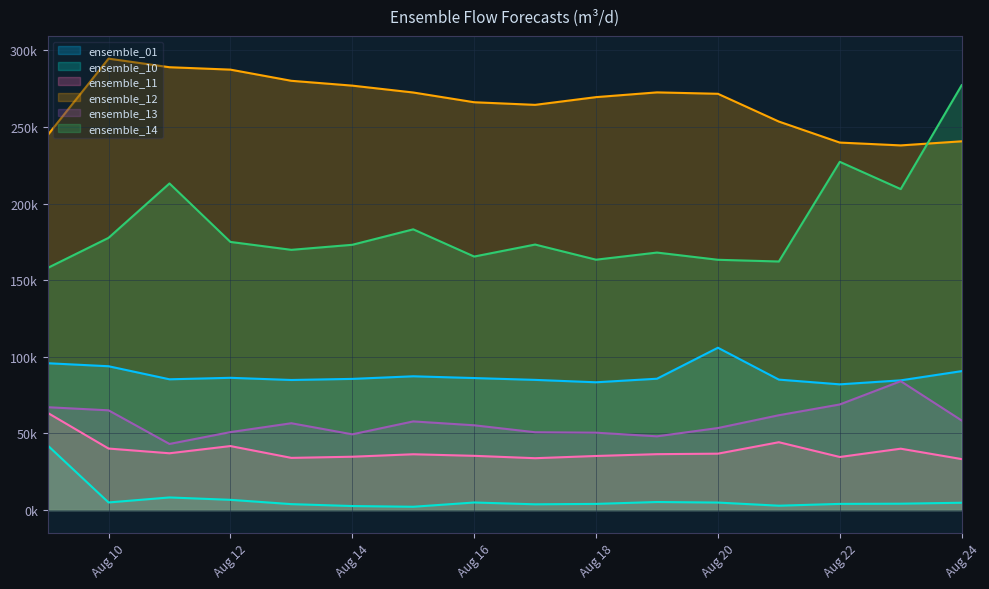

True or false: ensemble_14 and ensemble_11 intersect in this chart.

False